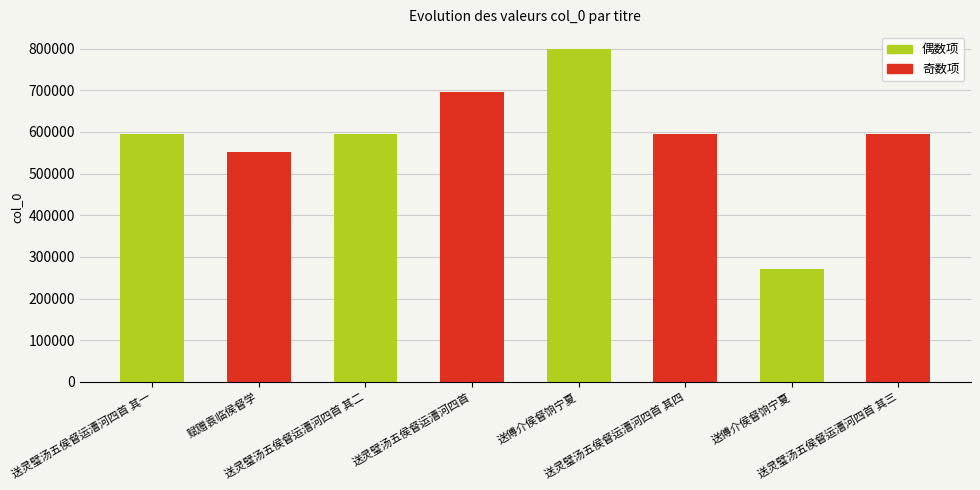

Are the bars horizontal?

No